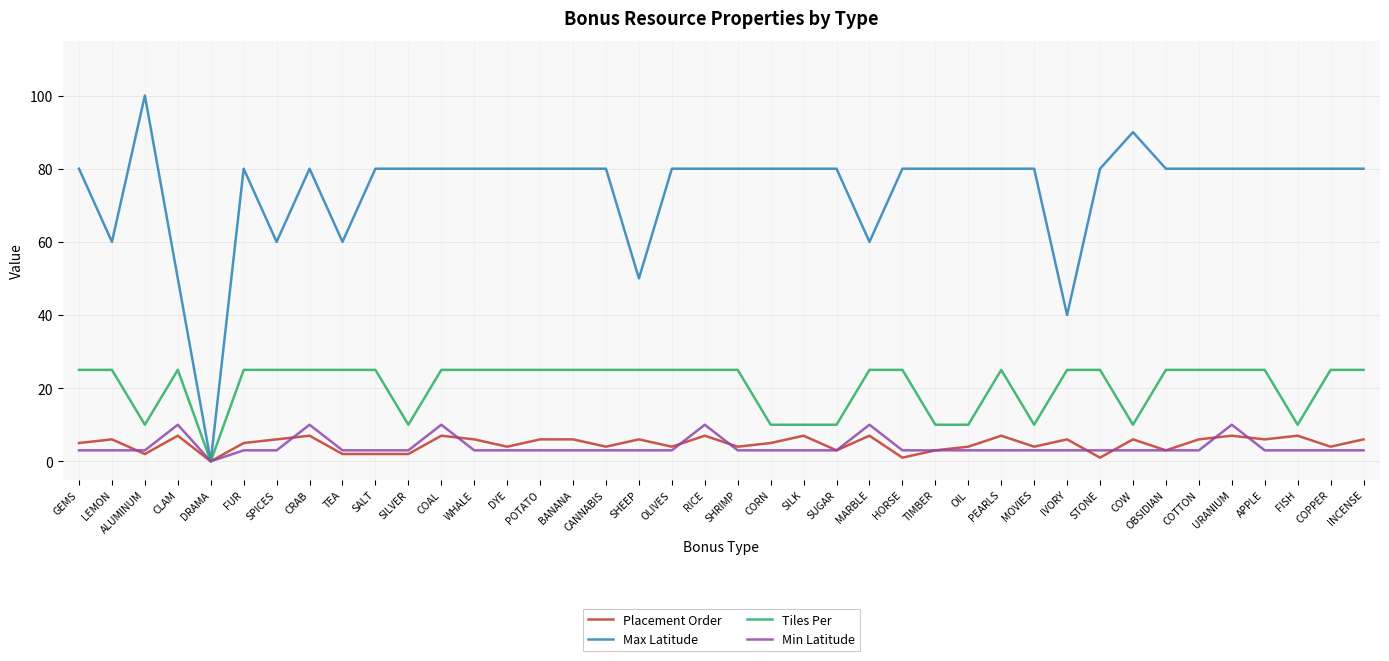

Between SILK and COTTON, which series saw the biggest shift?

Tiles Per